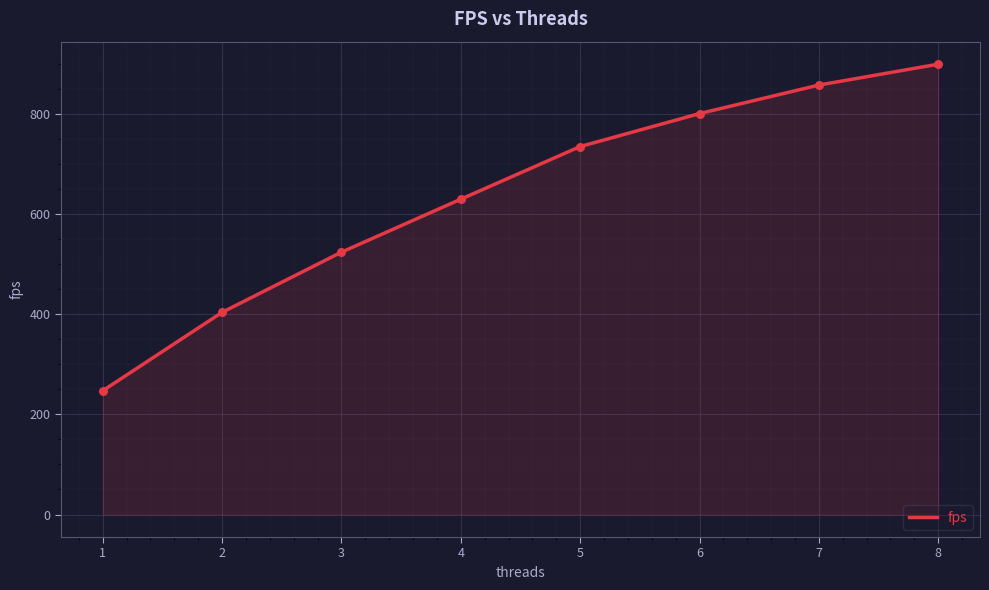

Approximately how many times larger is the value at 6 compared to 7?

0.9